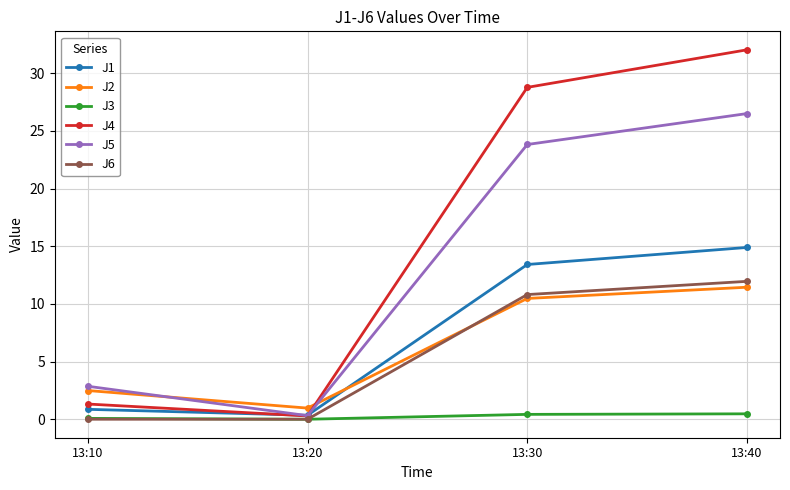

Which series has the widest spread of values?

J4